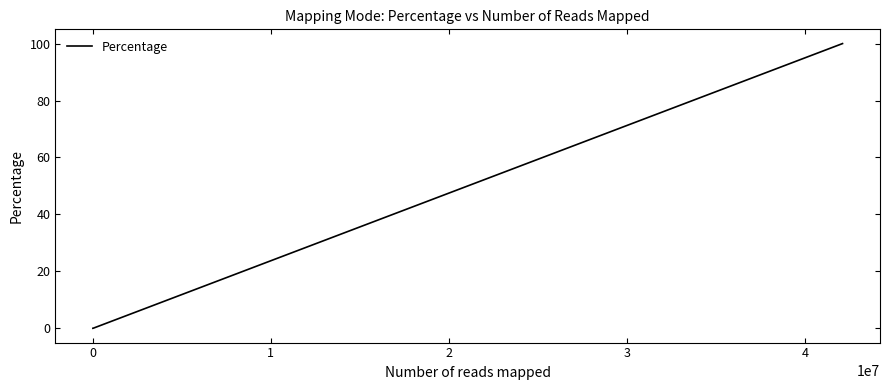

What is the difference between the second highest and minimum values?

100.0